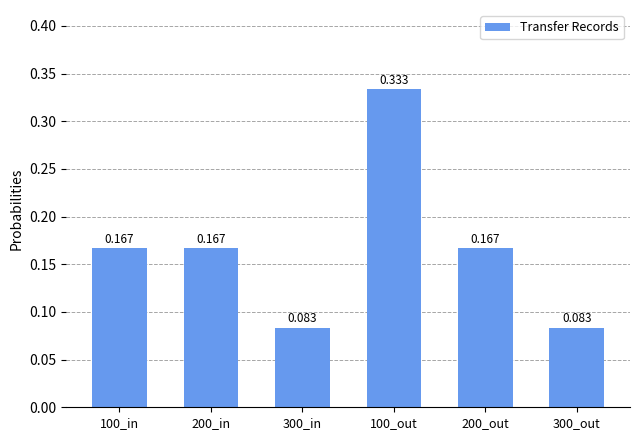

What is the label of the 4th bar from the right?

300_in